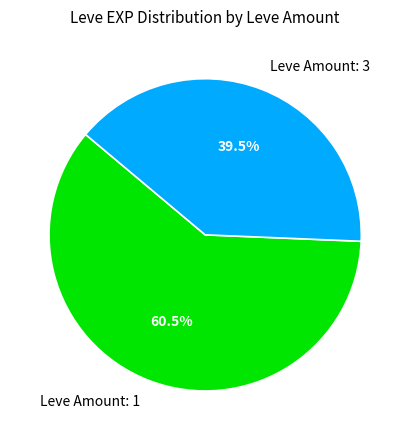

Which slice is the smallest?

Leve Amount: 3